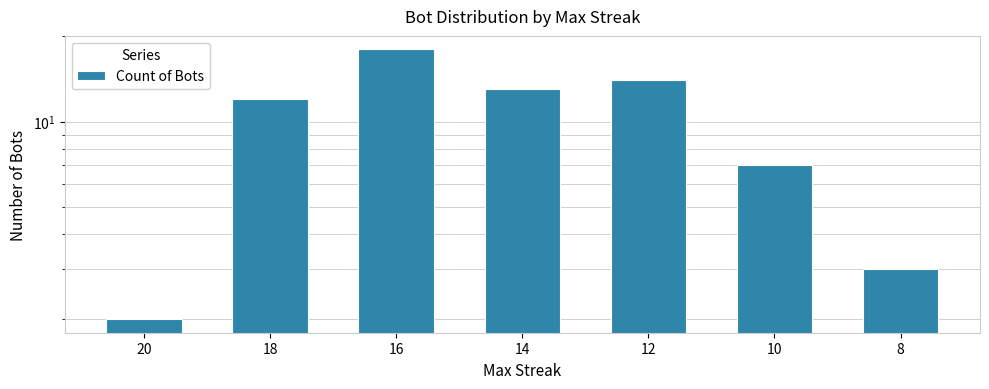

What is the difference between the values at 18 and 10?

5